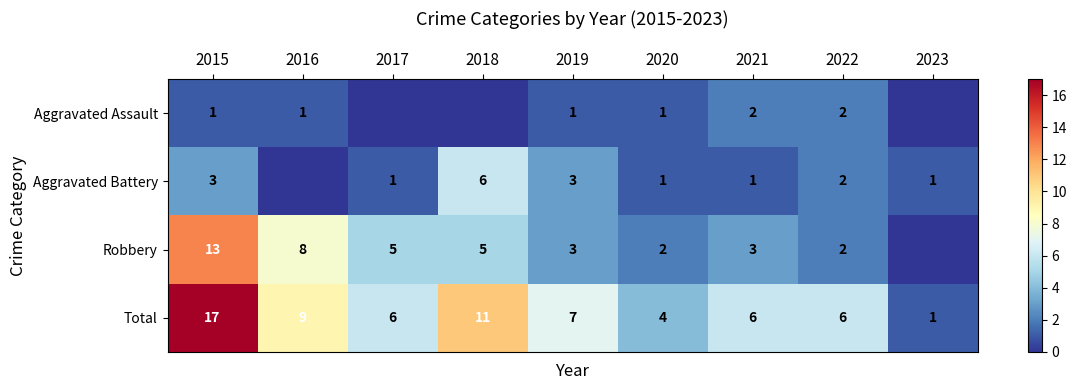

The value of Aggravated Battery at 2022 is 4. True or false?

False